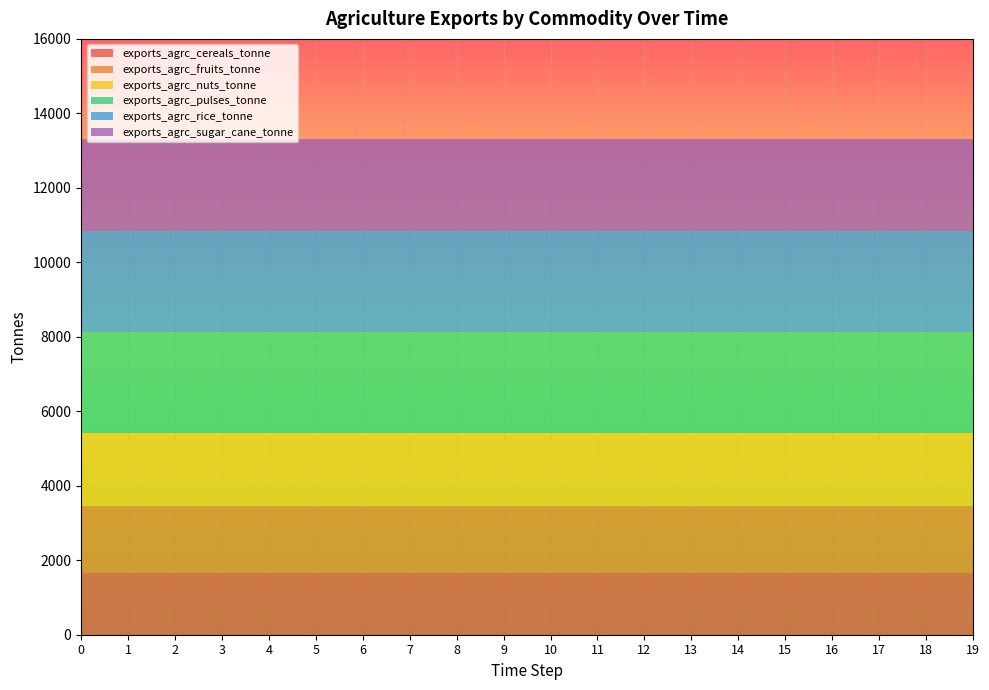

Reading left to right, extract all data points from this chart.

exports_agrc_cereals_tonne: 1662	1662	1662	1662	1662	1662	1662	1662	1662	1662	1662	1662	1662	1662	1662	1662	1662	1662	1662	1662
exports_agrc_fruits_tonne: 1790	1790	1790	1790	1790	1790	1790	1790	1790	1790	1790	1790	1790	1790	1790	1790	1790	1790	1790	1790
exports_agrc_nuts_tonne: 1960	1960	1960	1960	1960	1960	1960	1960	1960	1960	1960	1960	1960	1960	1960	1960	1960	1960	1960	1960
exports_agrc_pulses_tonne: 2706	2706	2706	2706	2706	2706	2706	2706	2706	2706	2706	2706	2706	2706	2706	2706	2706	2706	2706	2706
exports_agrc_rice_tonne: 2736	2736	2736	2736	2736	2736	2736	2736	2736	2736	2736	2736	2736	2736	2736	2736	2736	2736	2736	2736
exports_agrc_sugar_cane_tonne: 2449	2449	2449	2449	2449	2449	2449	2449	2449	2449	2449	2449	2449	2449	2449	2449	2449	2449	2449	2449